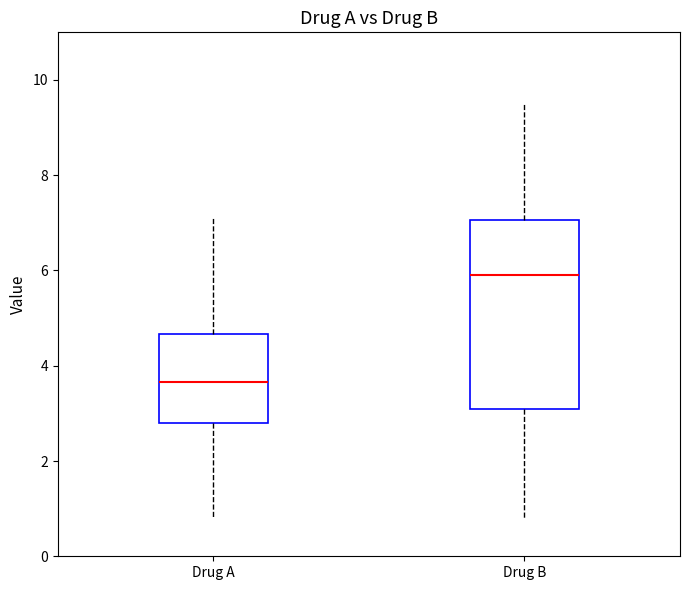

Reading left to right, read every box against the y-axis: the position of its median line, the range the box covers, and the ends of its whiskers. The values are not printed on the chart, so give them approximately, as read against the axis.

Drug A: median 3.6, box 2.8 to 4.6, whiskers 0.8 to 7.2
Drug B: median 6.0, box 3.2 to 7.0, whiskers 0.8 to 9.6